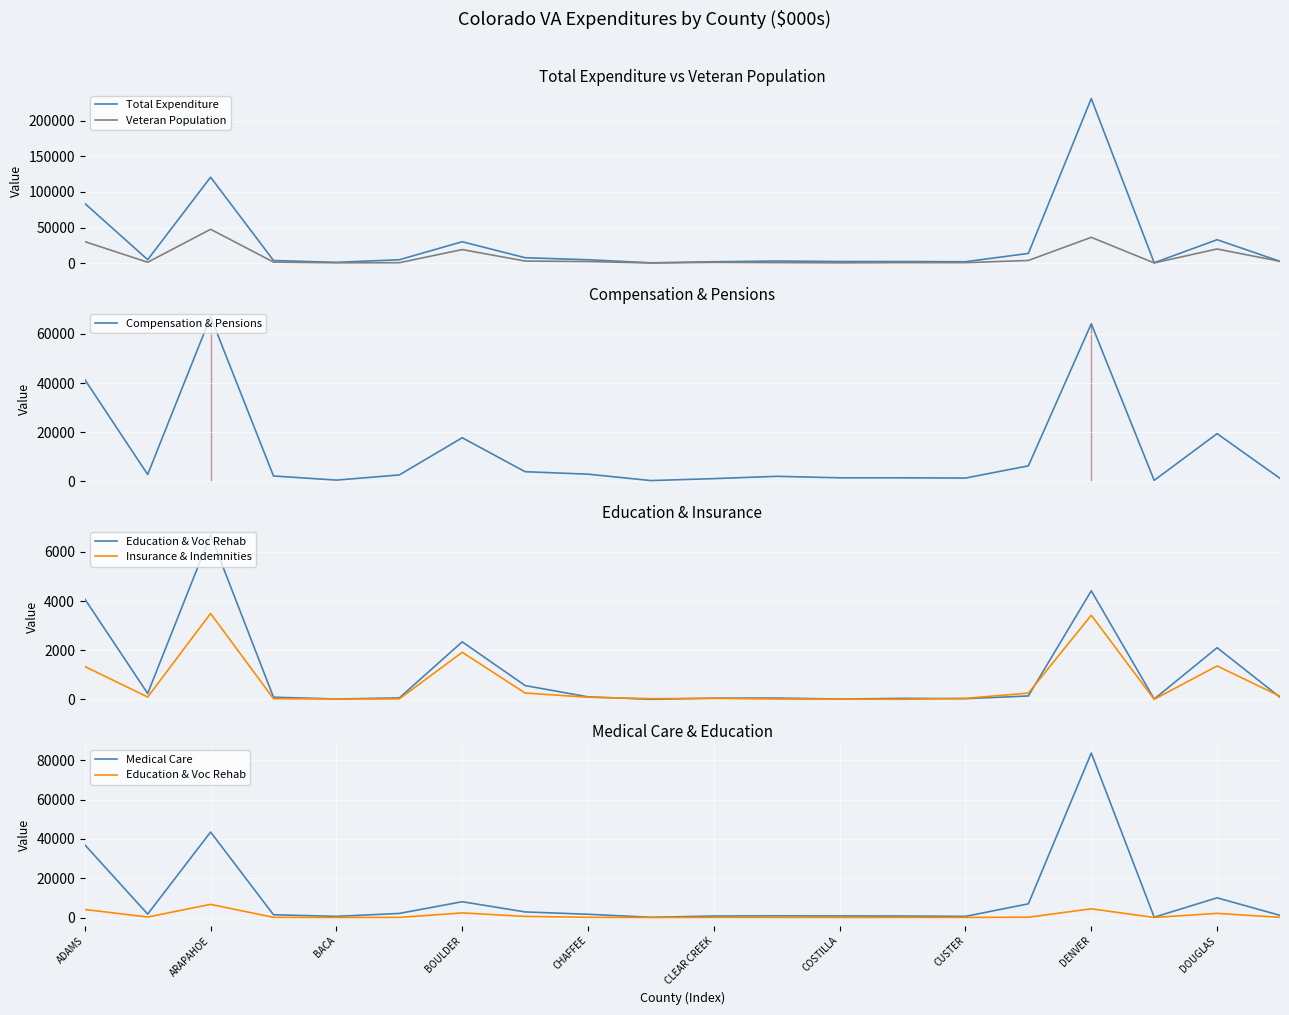

At how many categories does at least one series exceed 17309?

5